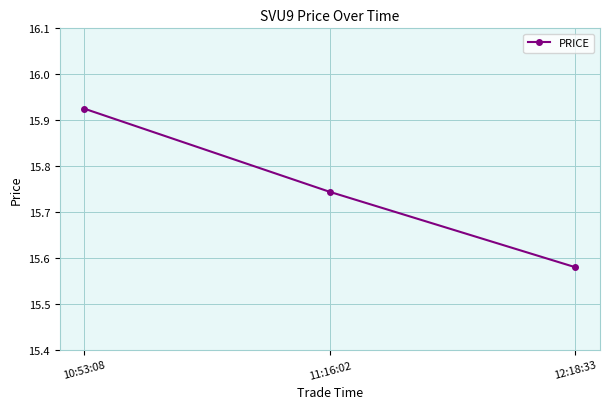

What is the sum of the values at 11:16:02 and 10:53:08?

31.7